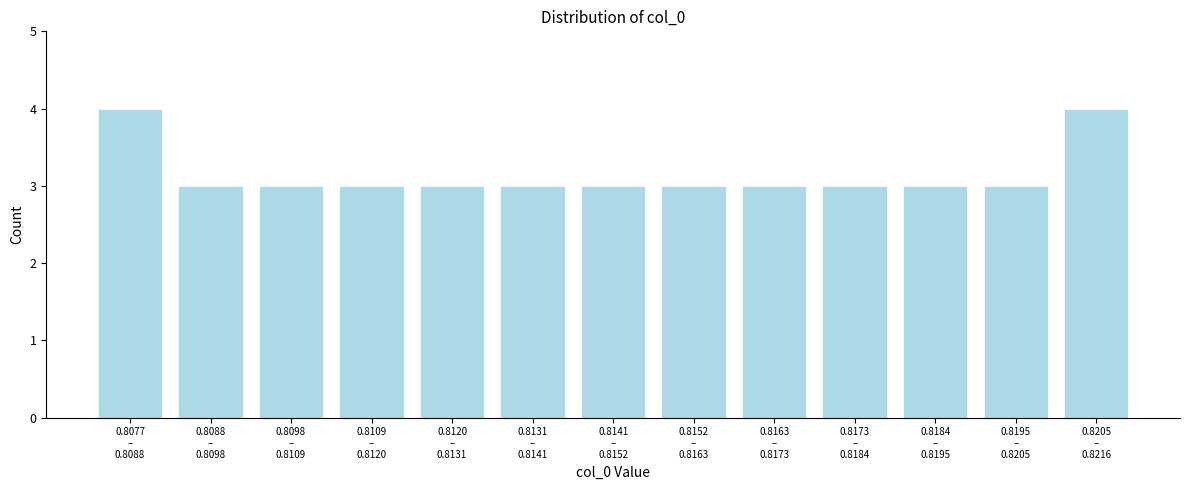

Reading left to right, list all the values displayed in this chart.

4	3	3	3	3	3	3	3	3	3	3	3	4